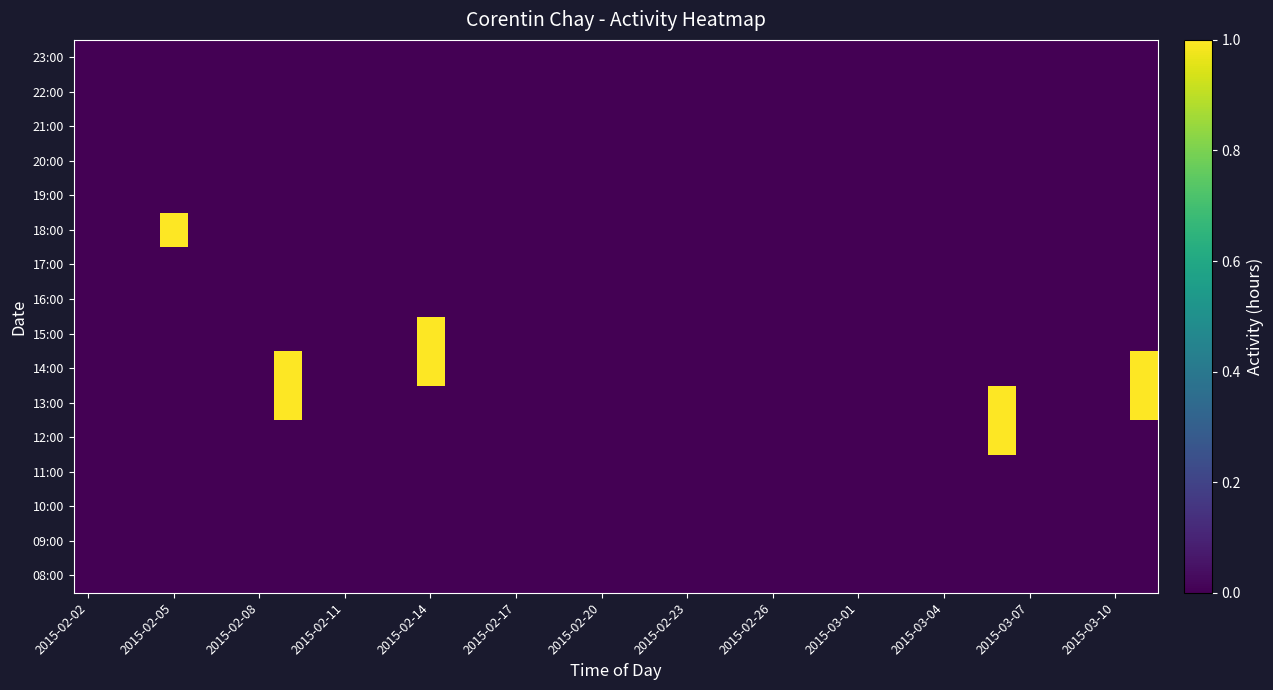

How many categories are shown in the chart?

38